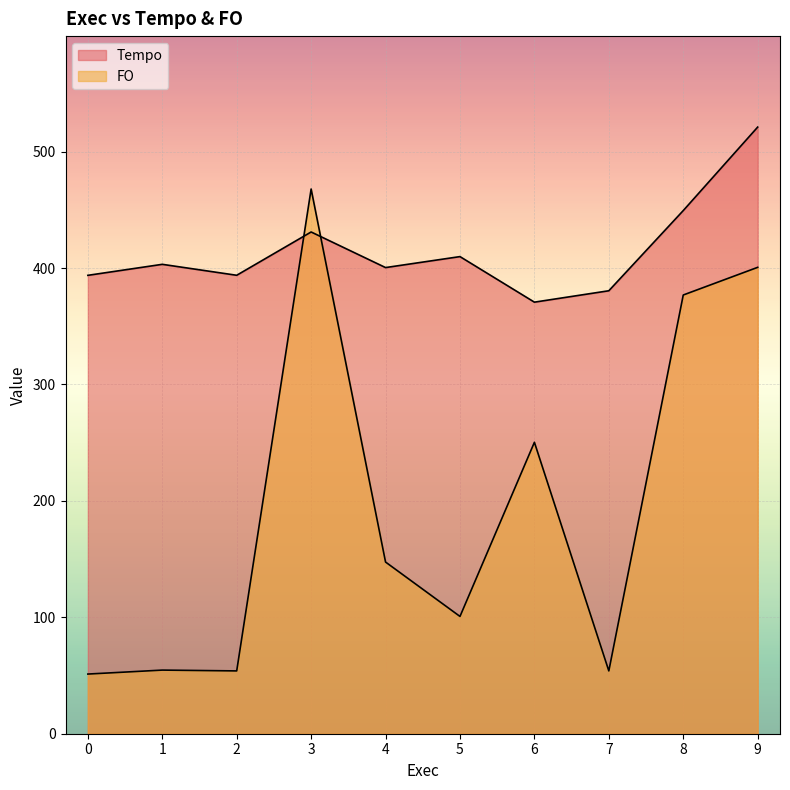

At which label does FO first exceed 147?

3